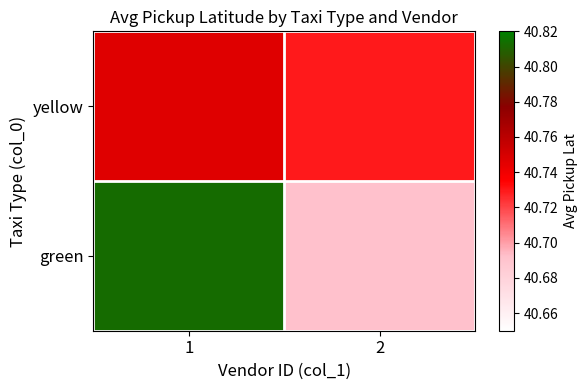

Count the number of categories in the chart.

2